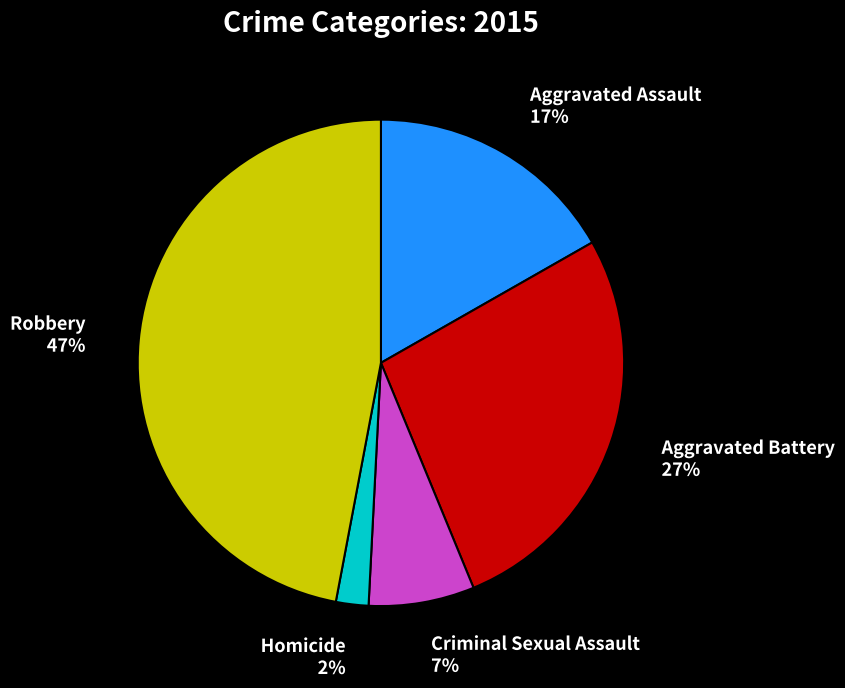

To the nearest percent, what percentage of the pie is Criminal Sexual Assault?

7%